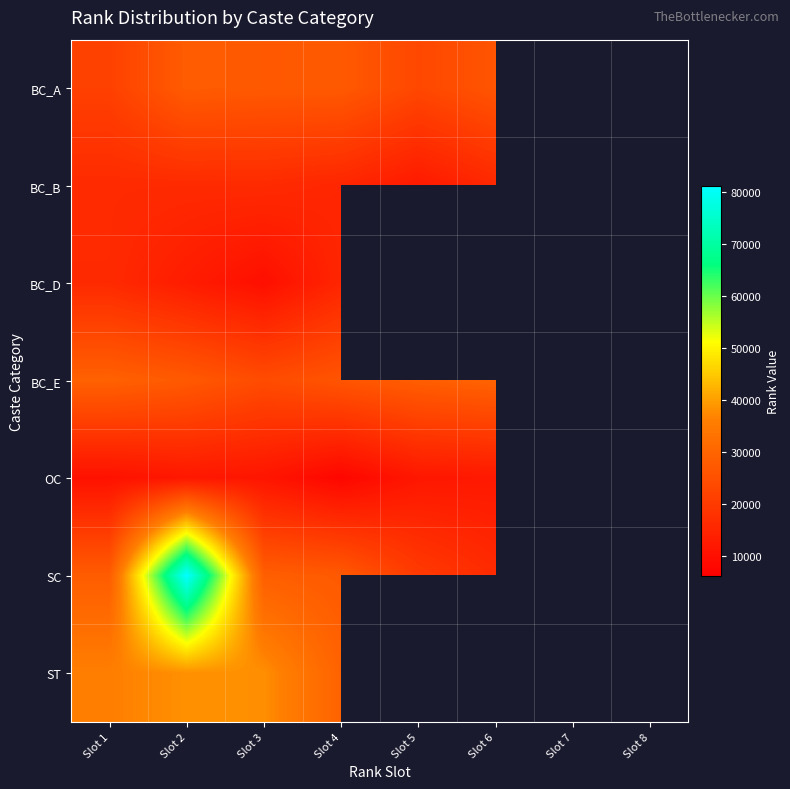

What is the maximum value for BC_D?

16213.0